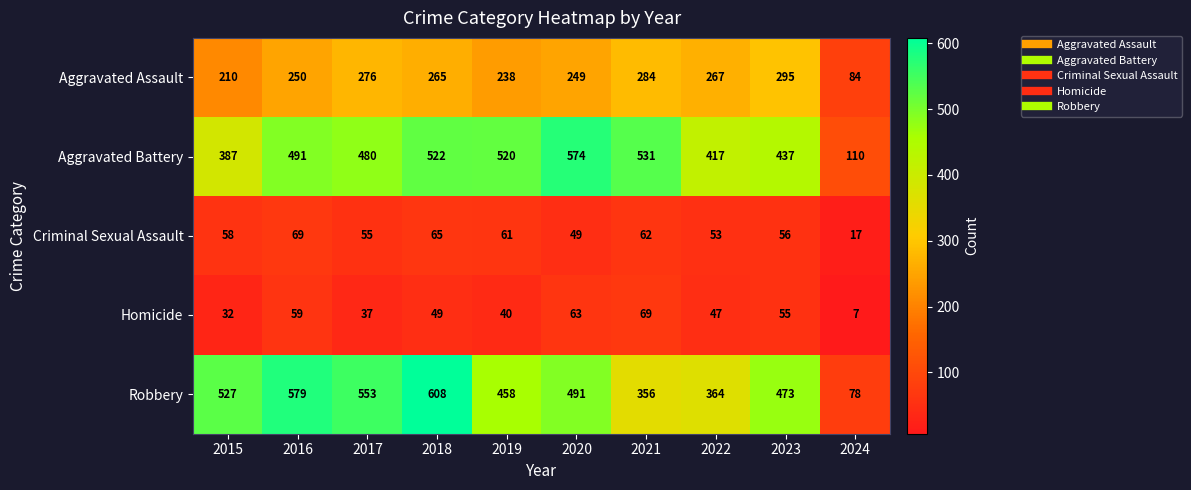

Which series has the largest range (max minus min)?

Robbery